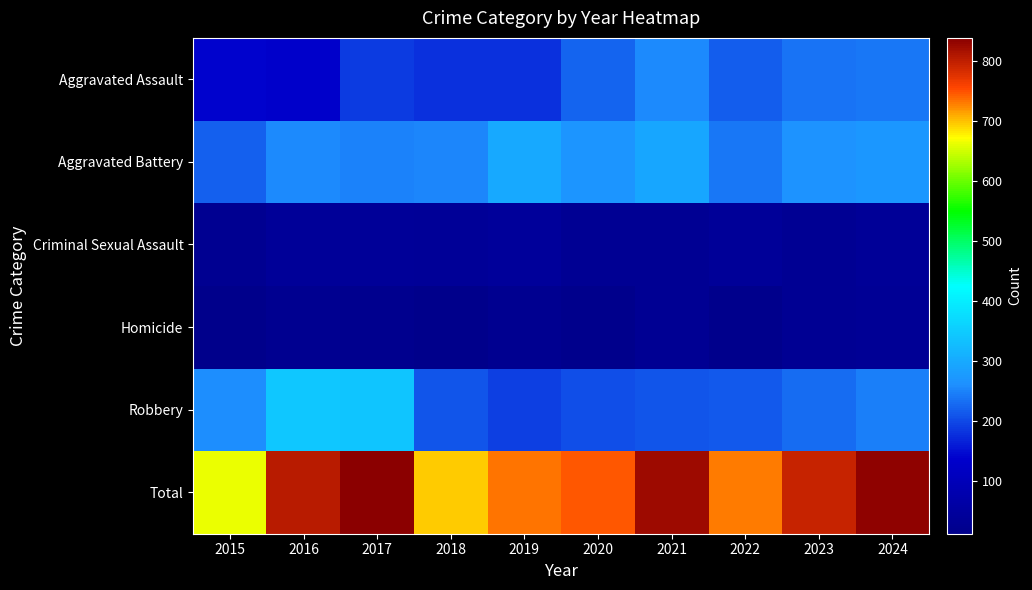

What is the total value across all series at 2015?

1326